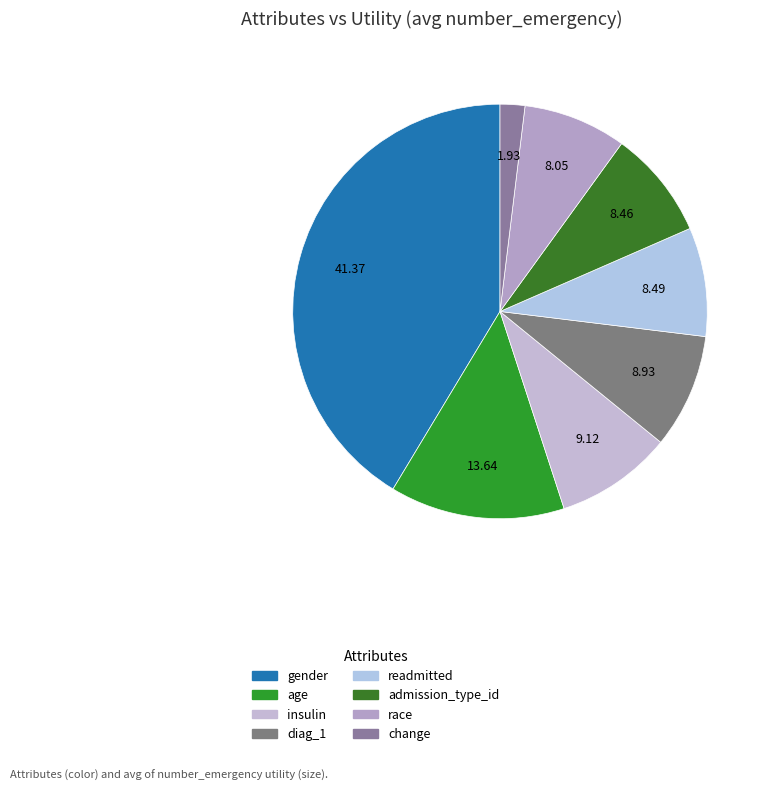

What percentage is the age slice, to the nearest percent?

14%